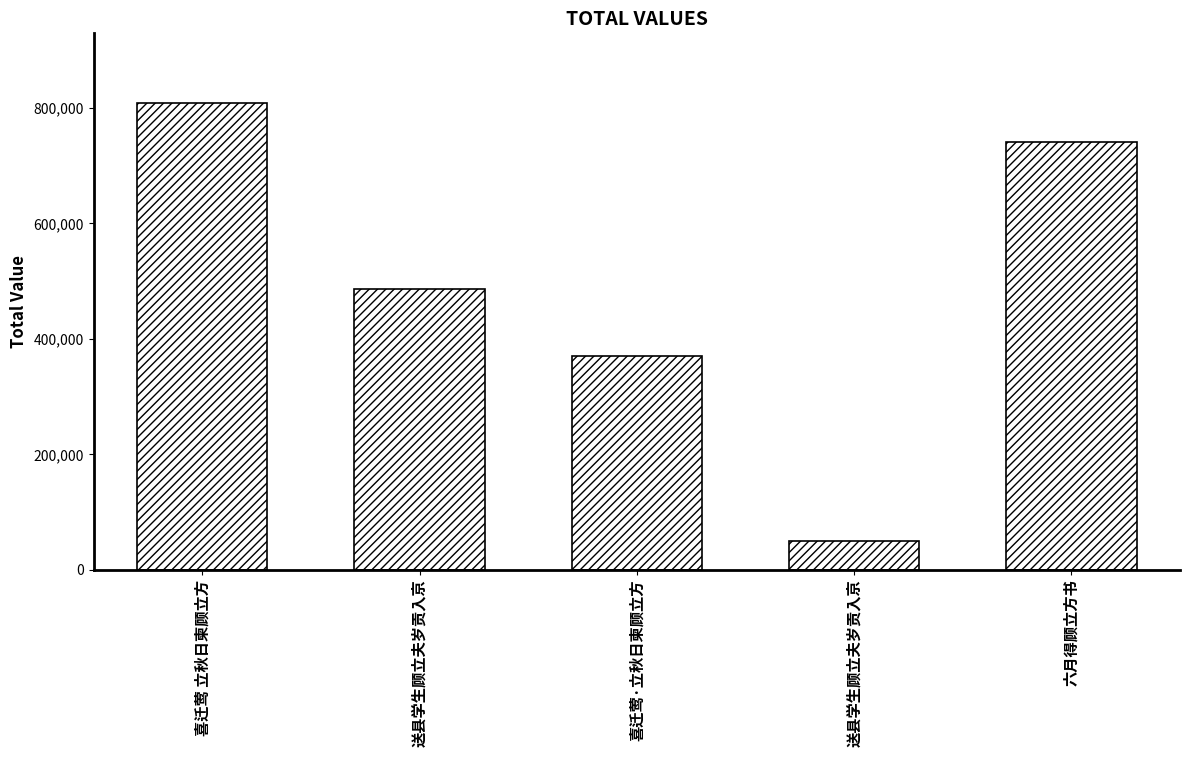

List the labels in order of value, smallest first.

送县学生顾立夫岁贡入京, 喜迁莺·立秋日柬顾立方, 送县学生顾立夫岁贡入京, 六月得顾立方书, 喜迁莺 立秋日柬顾立方